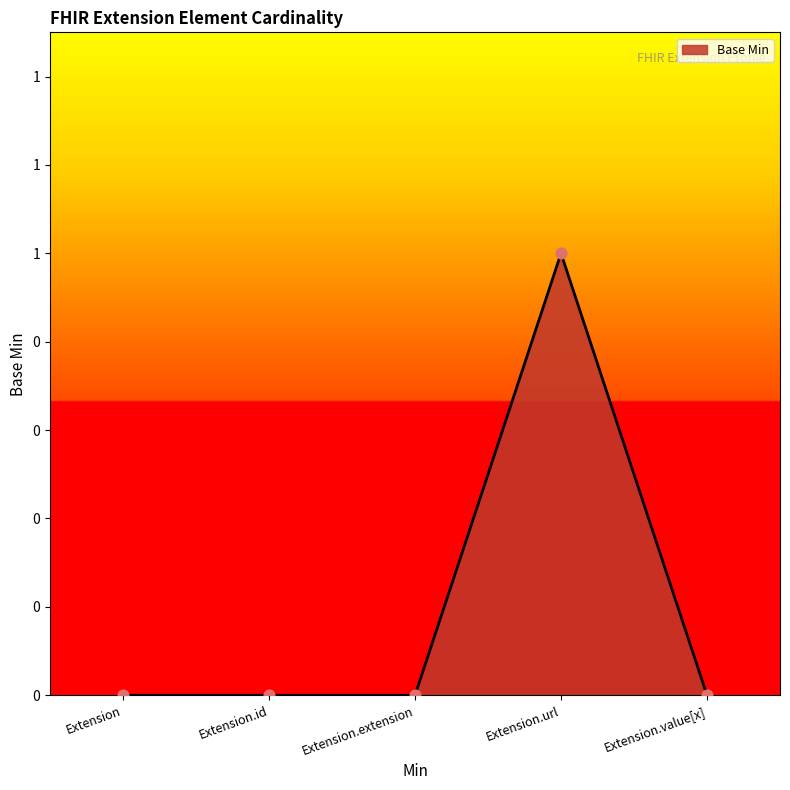

Between Extension.url and Extension, which is larger?

Extension.url